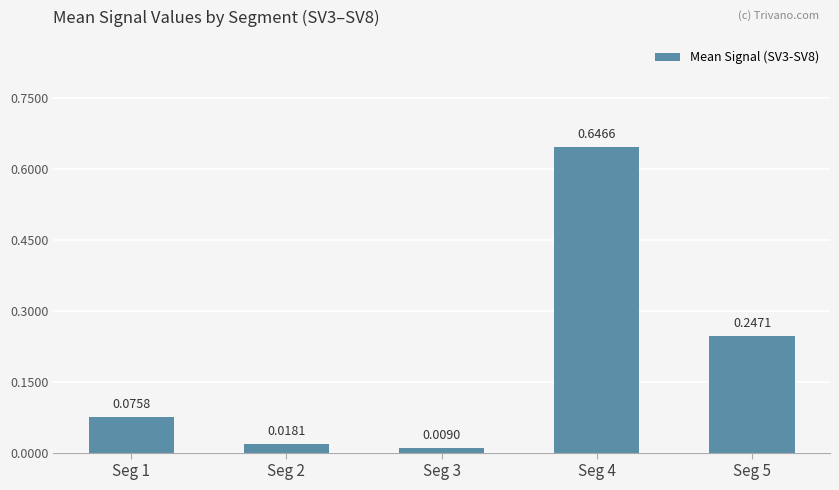

Rank the categories by value from lowest to highest.

Seg 3, Seg 2, Seg 1, Seg 5, Seg 4